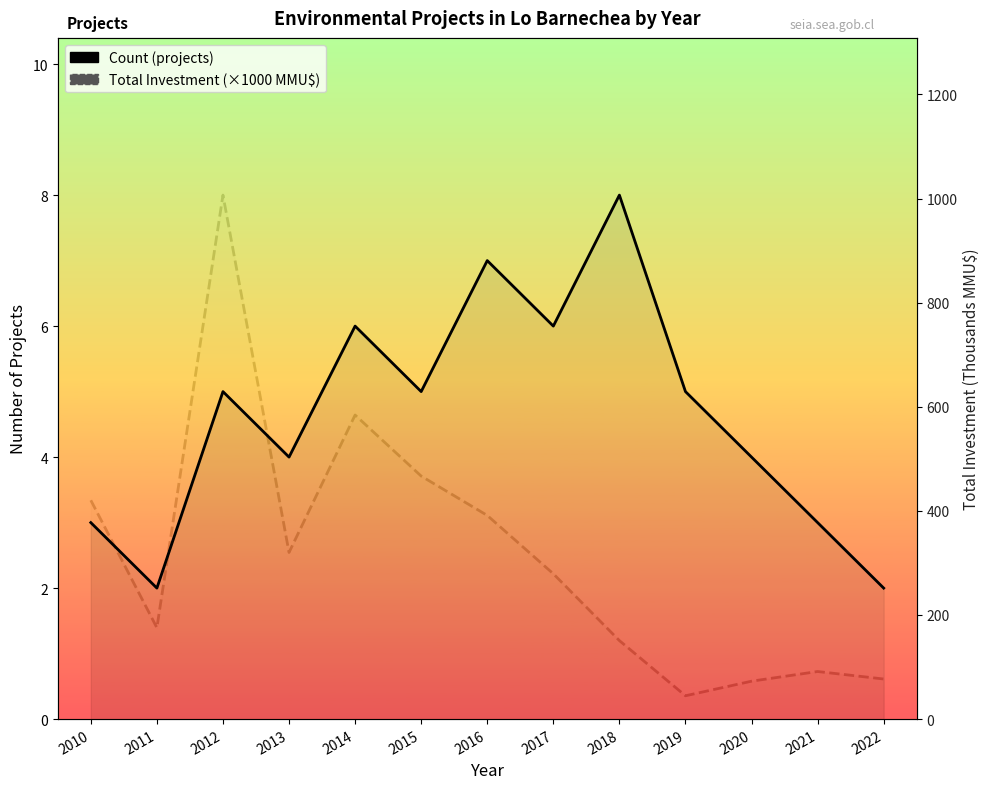

What is the value of the Total Investment (MMMU$) point at the 10th from the left?

44.8